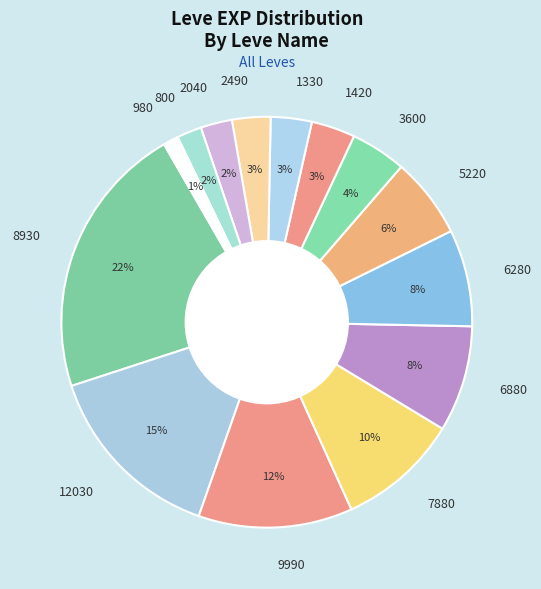

How many slices are in this pie chart?

14